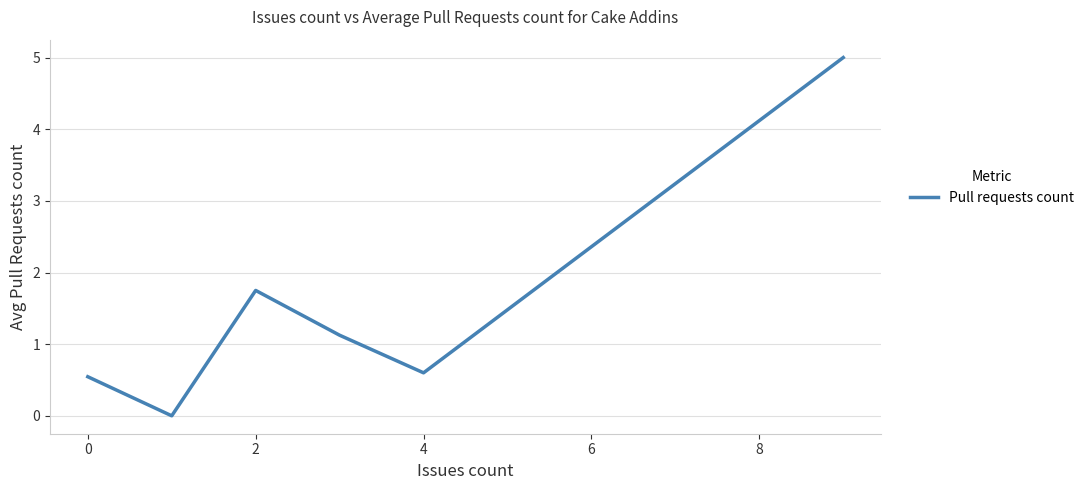

What is the difference between the maximum and second lowest values?

4.5